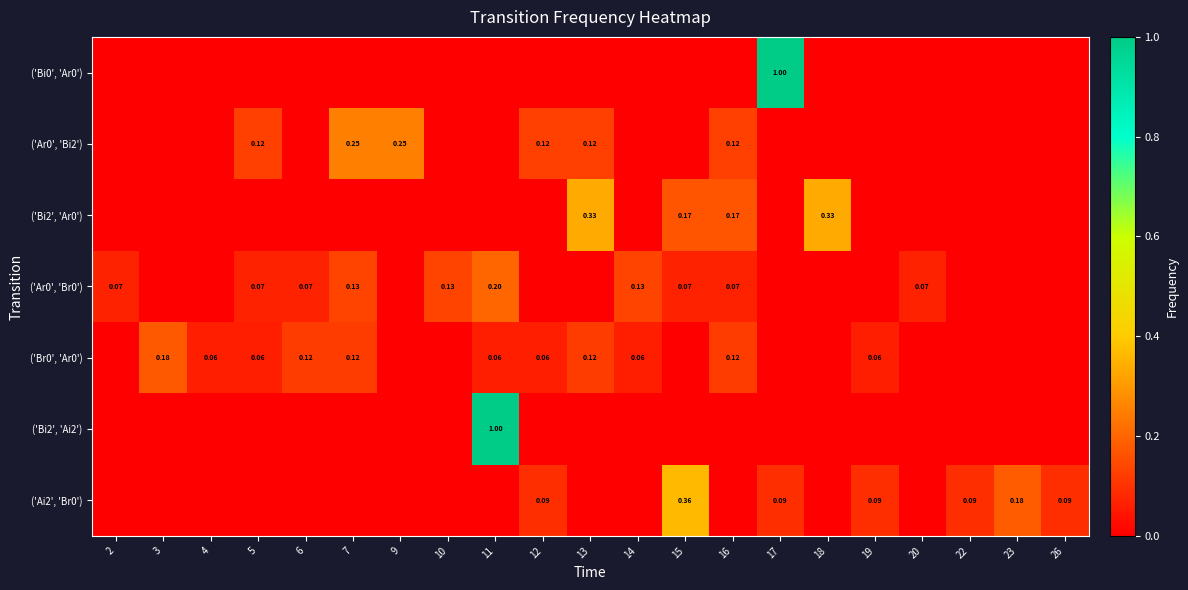

Is the value of row_2 at 17 greater than the value of row_4 at 15?

No